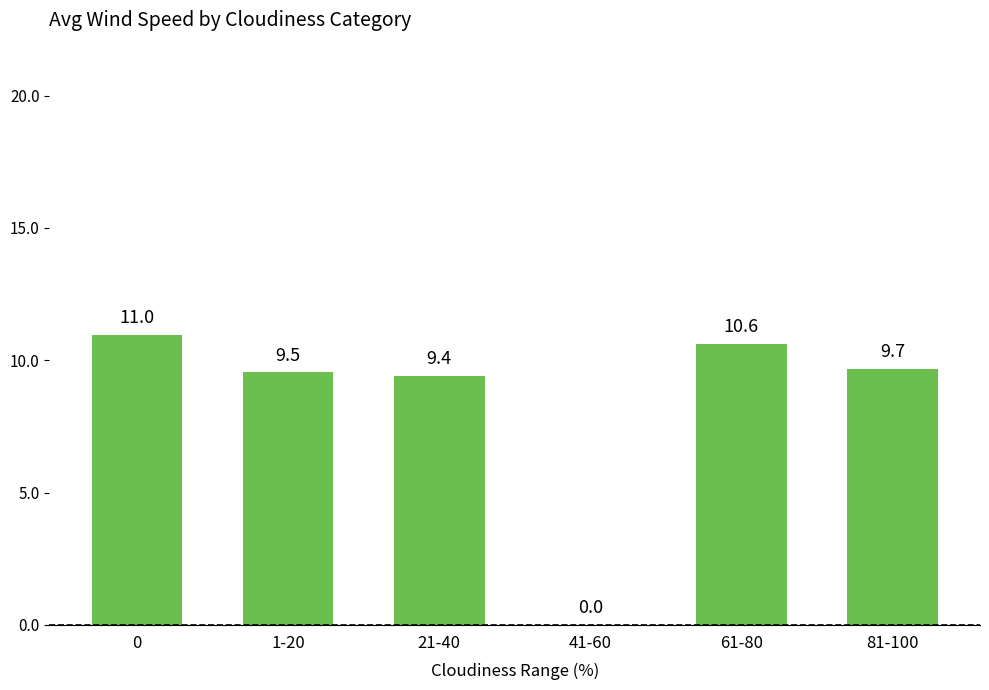

Are the bars horizontal?

No